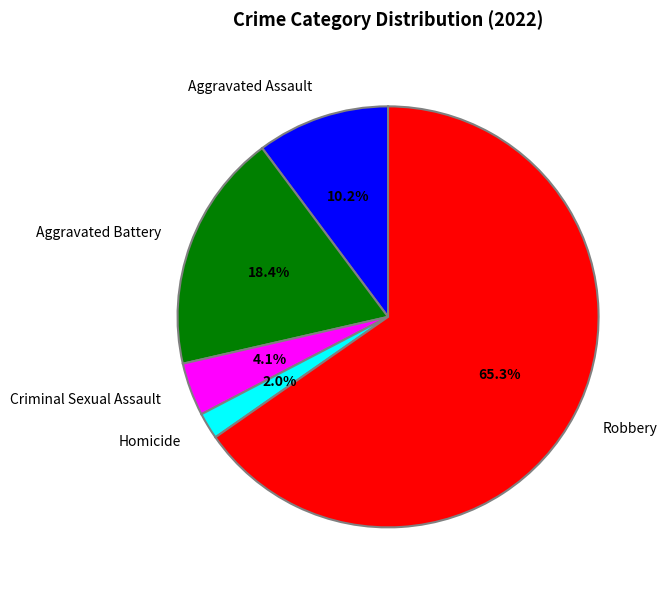

Count the number of slices in the pie.

5